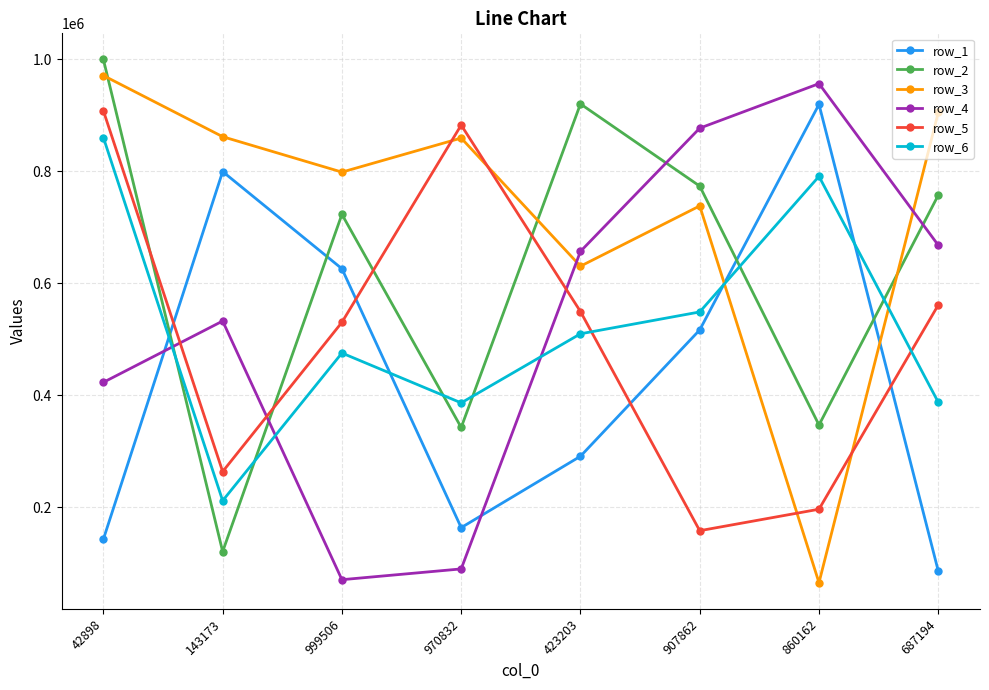

In row_5, how many points are higher than both neighbors (excluding endpoints)?

1